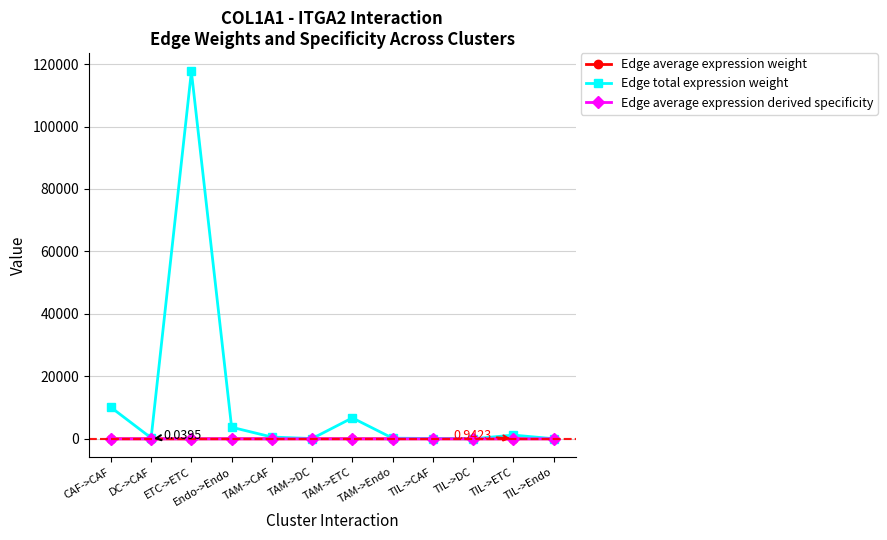

What is the value of the Edge total expression weight point at the 3rd from the left?

117623.4